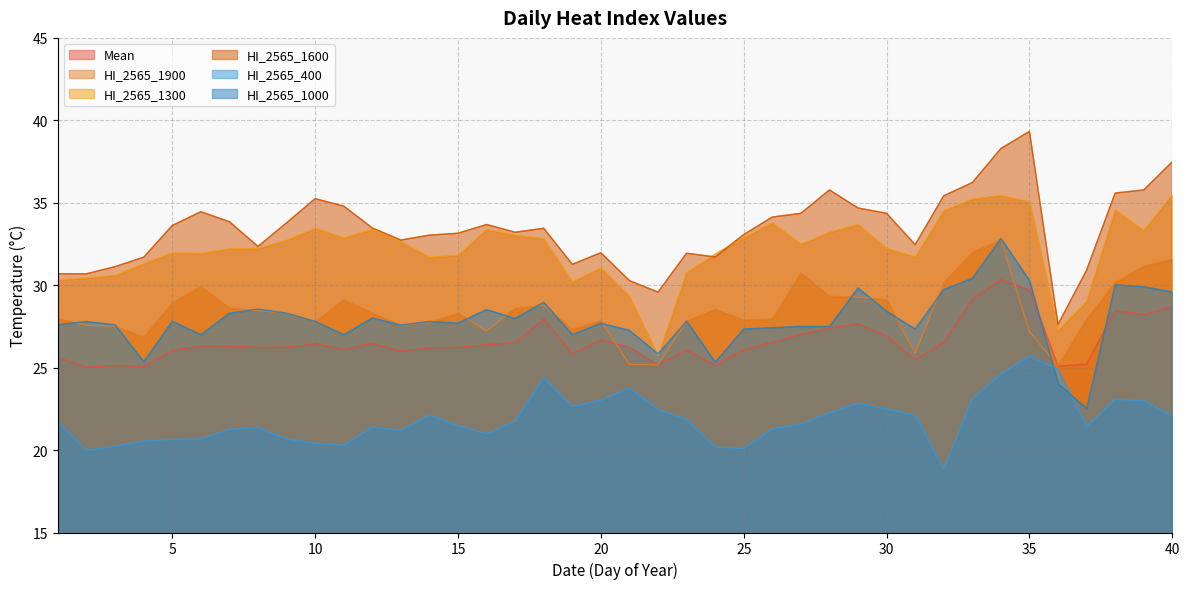

The Mean series shows 40.9 at 39. True or false?

False